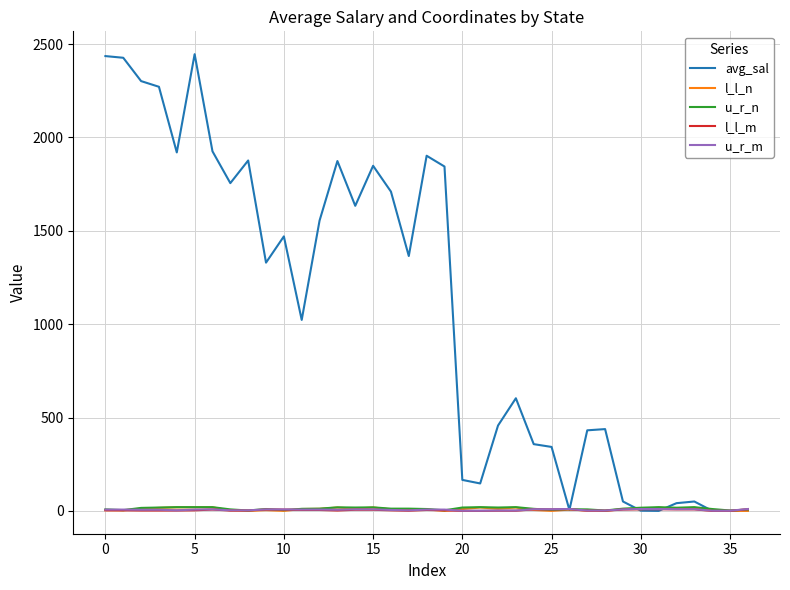

What is the maximum value shown in the chart?

2446.3